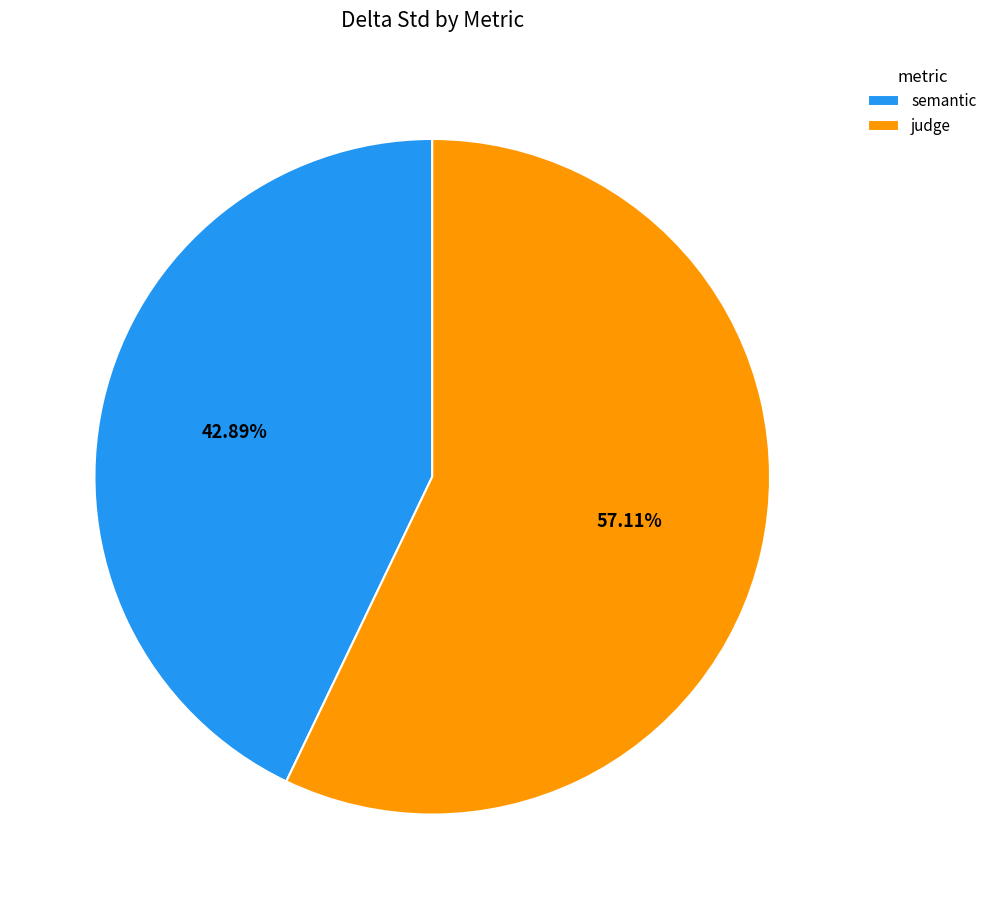

True or false: judge accounts for 57% of the total.

True